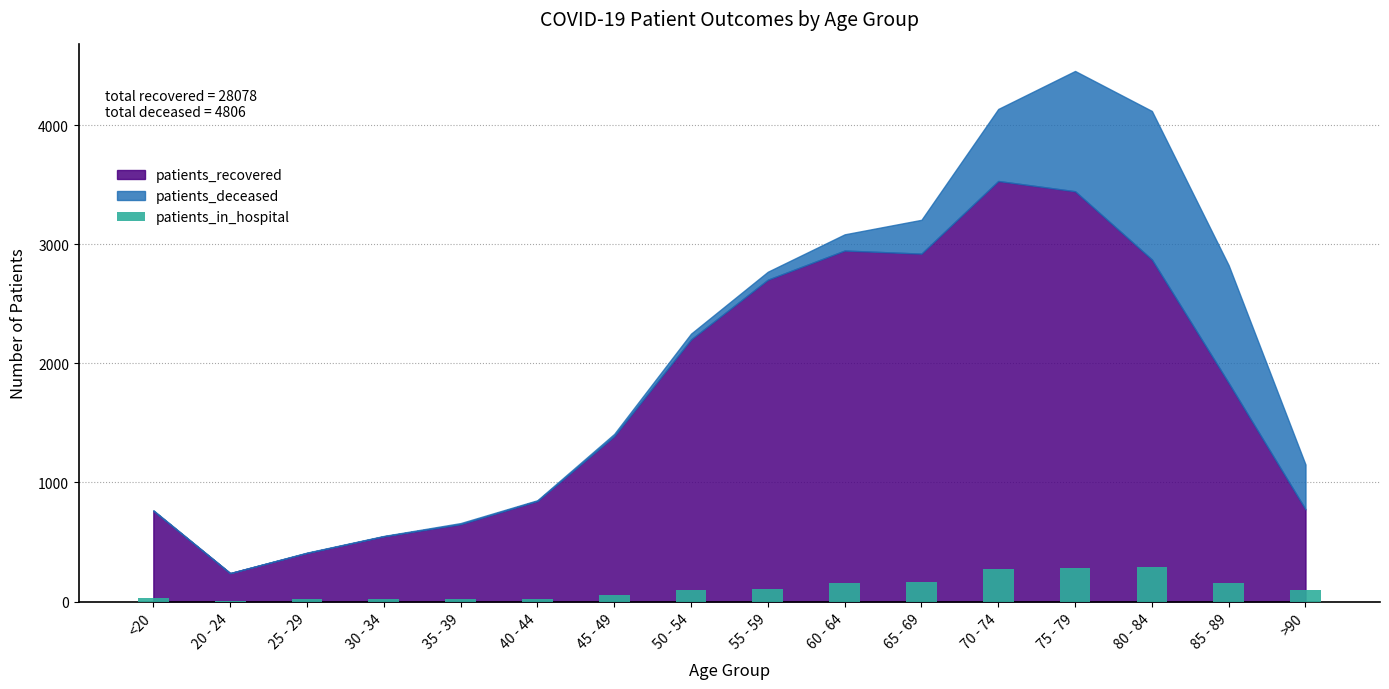

What is the maximum value shown in the chart?

289